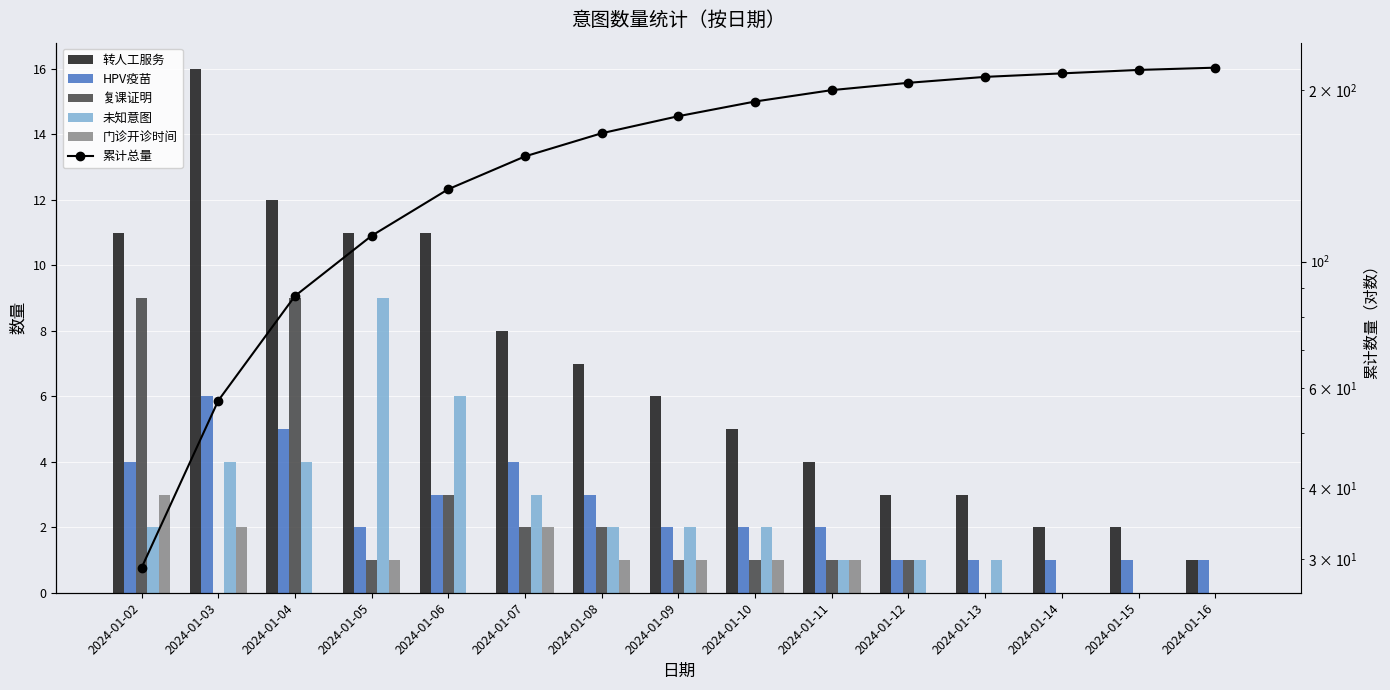

Which series has the largest range (max minus min)?

累计总量